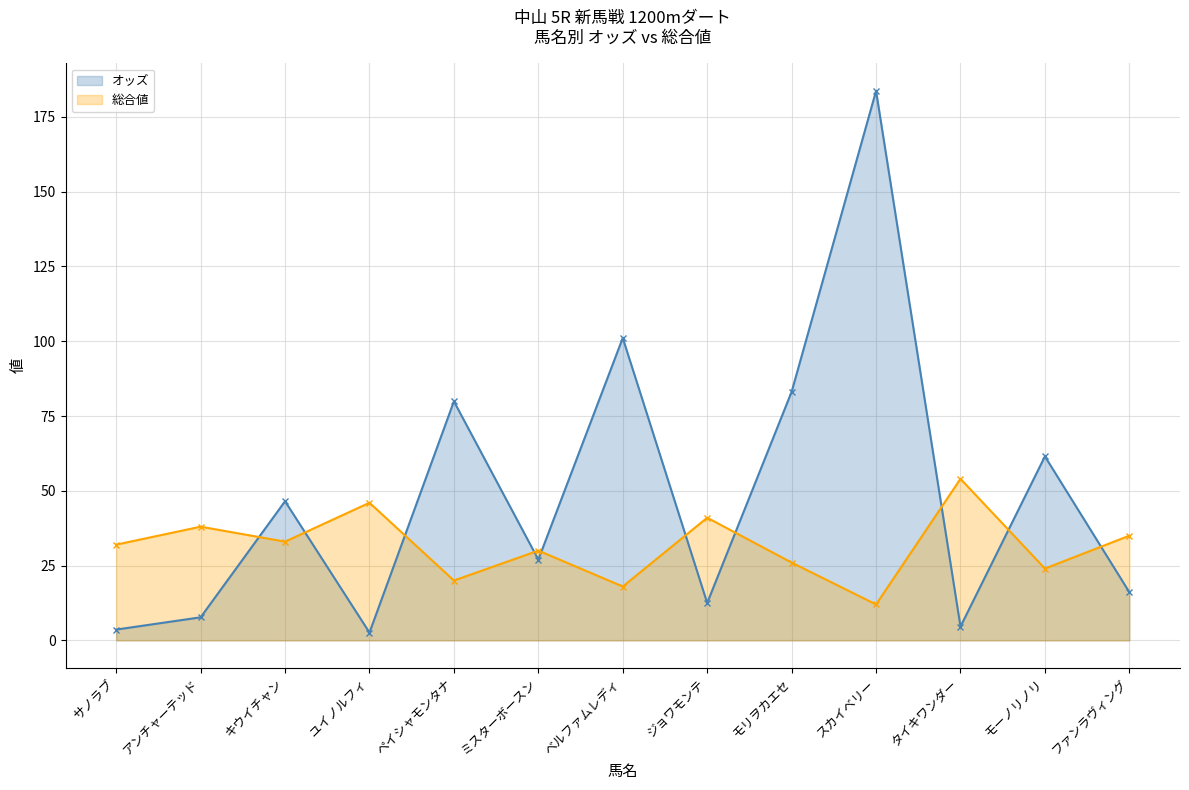

How many intersections are there between オッズ (line) and 総合値 (line)?

10